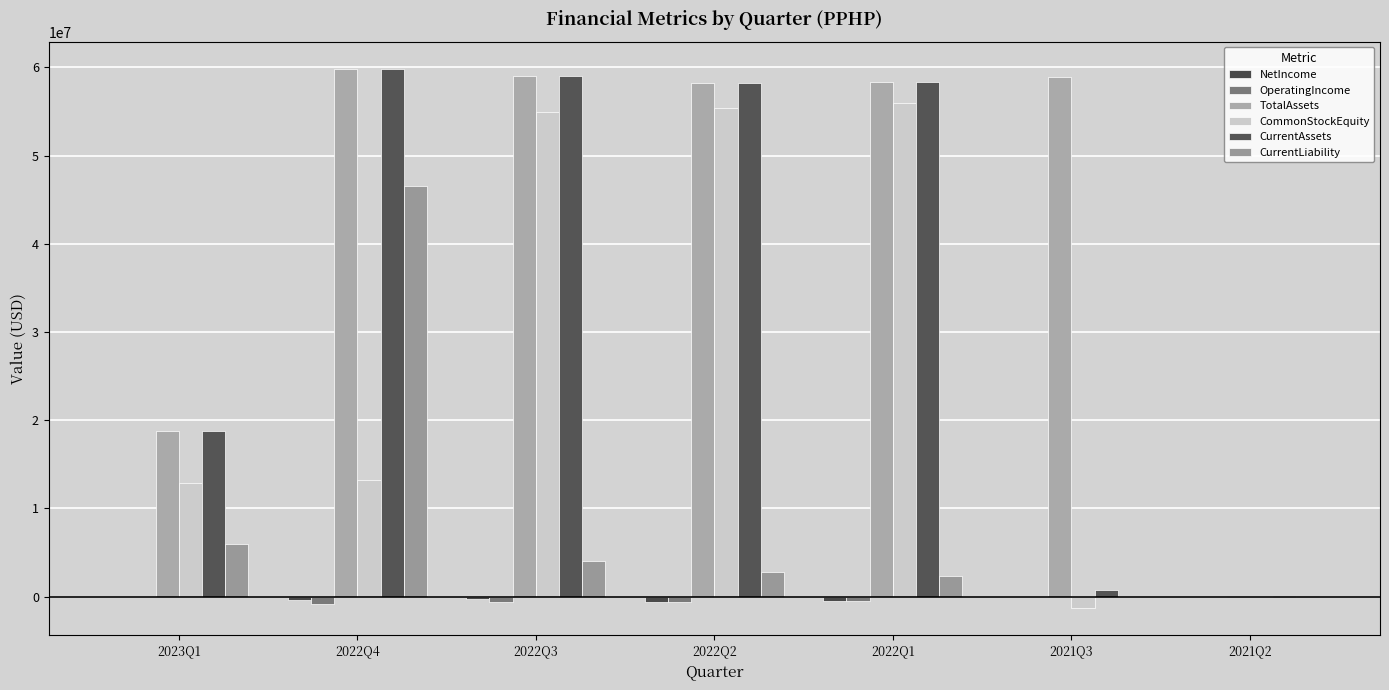

How many series are shown in this chart?

6